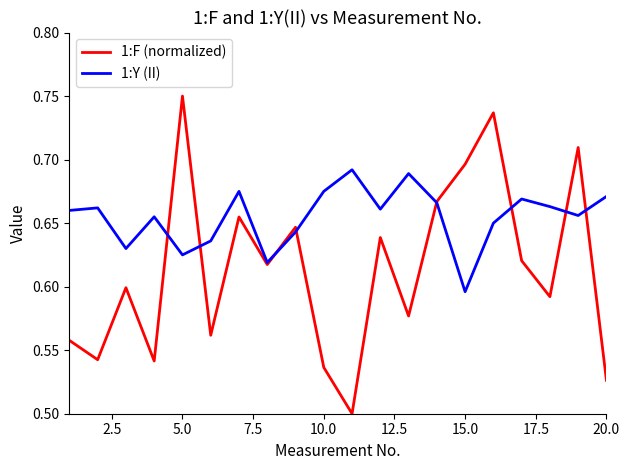

Which series has the largest total across all categories?

1:Y (II)